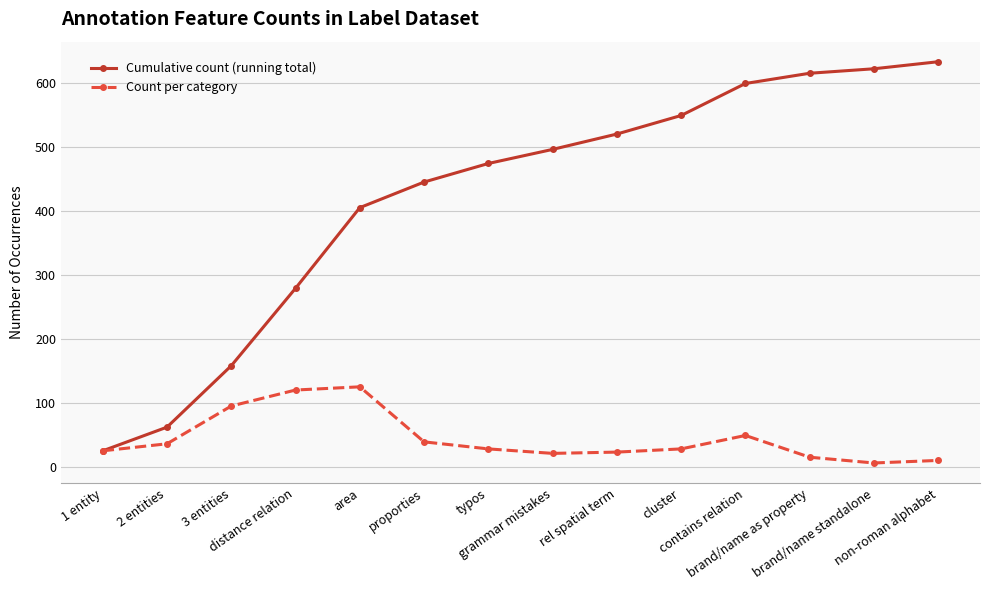

What is the greatest value displayed?

634